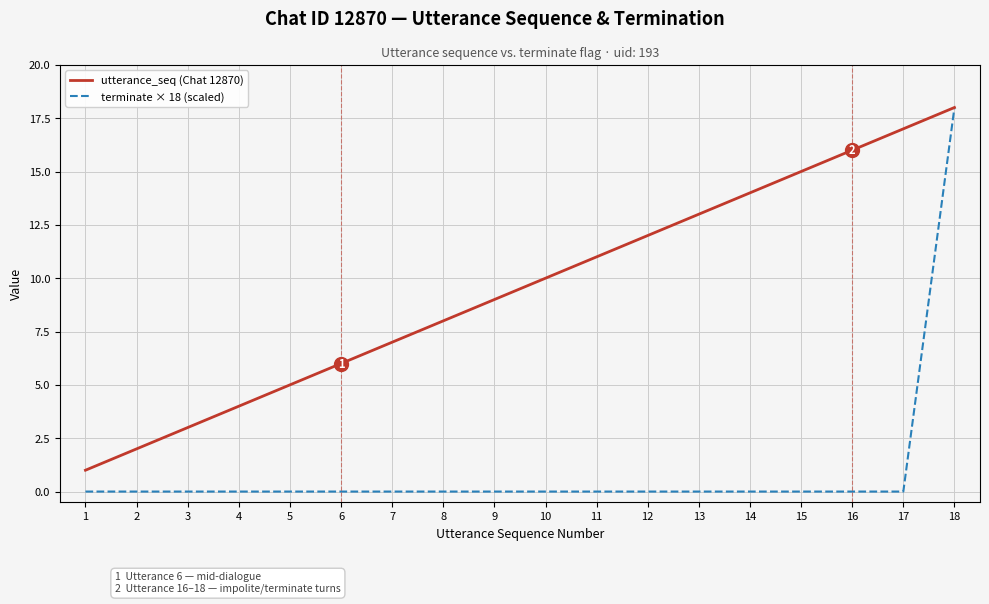

What is the sum of the utterance_seq (Chat 12870) values at 7 and 6?

13